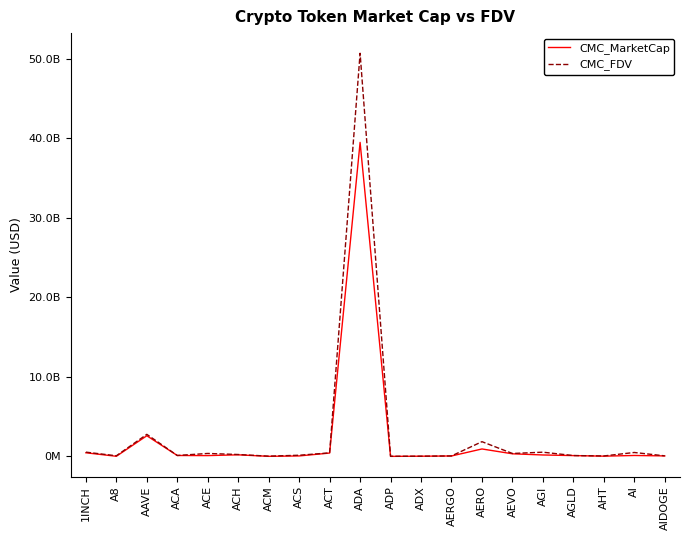

What are all the series names shown in the legend?

CMC_MarketCap, CMC_FDV